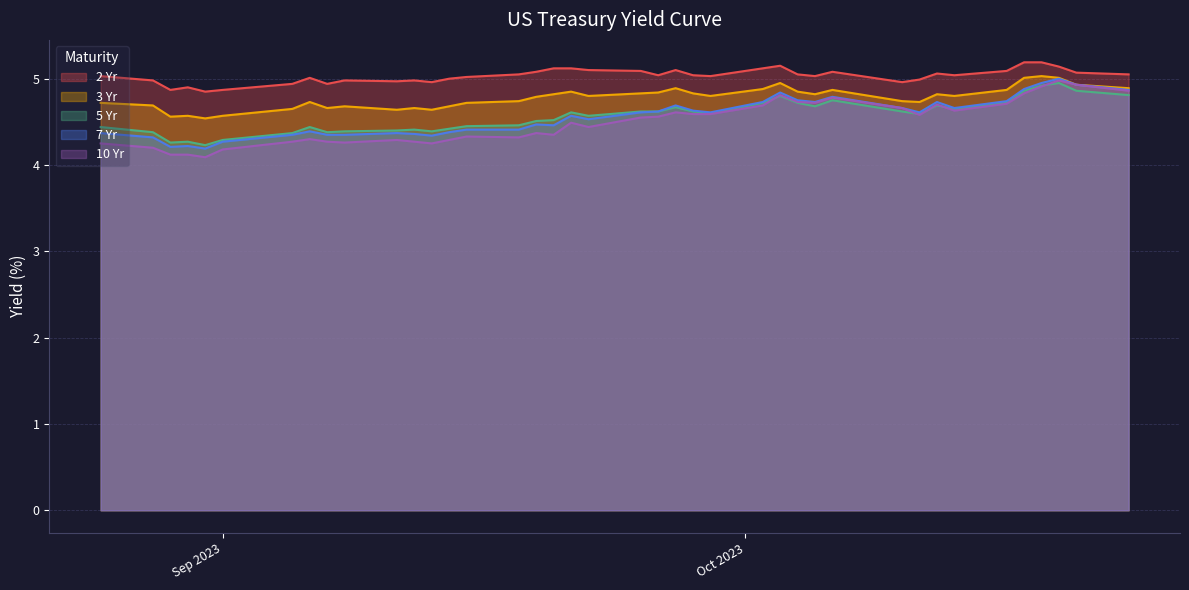

Which series has the largest range (max minus min)?

10 Yr